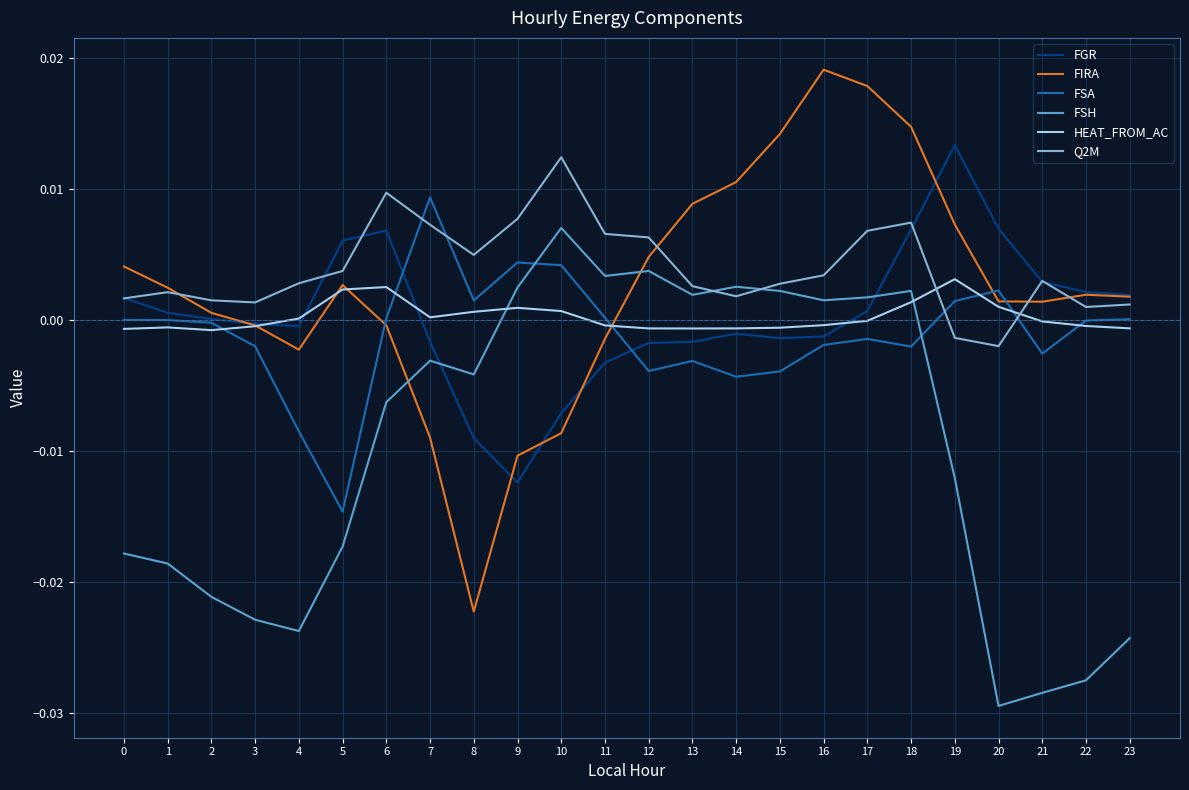

How many series are shown in this chart?

6